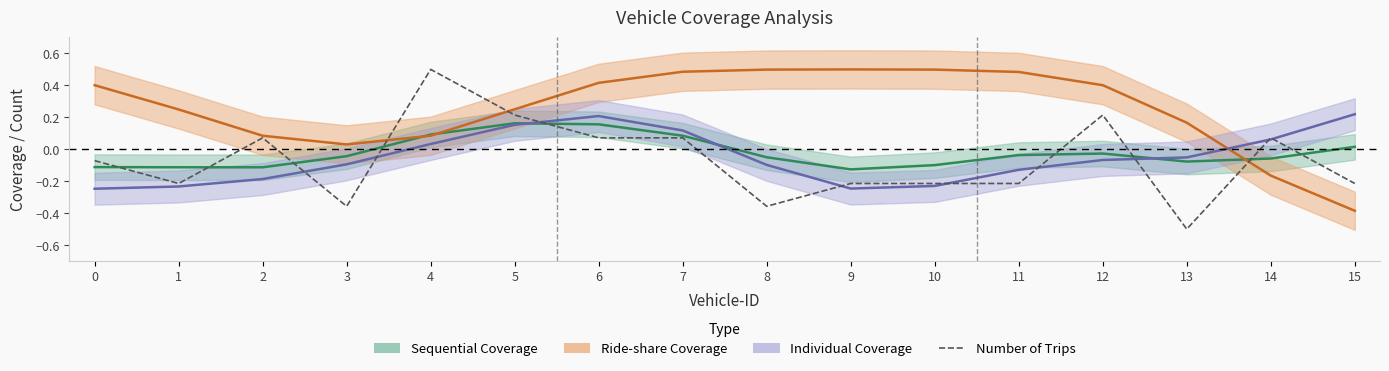

What is the difference between the second highest and second lowest values?

0.6